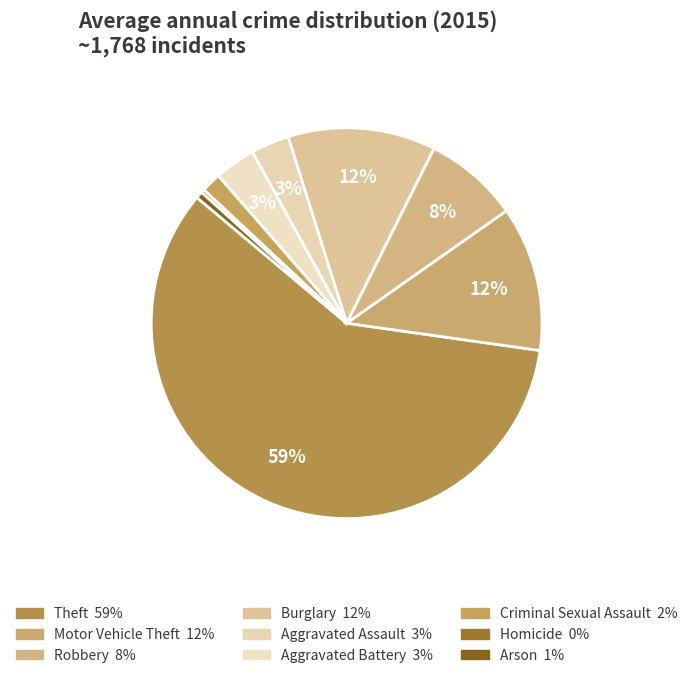

What is the largest slice in the pie chart?

Theft